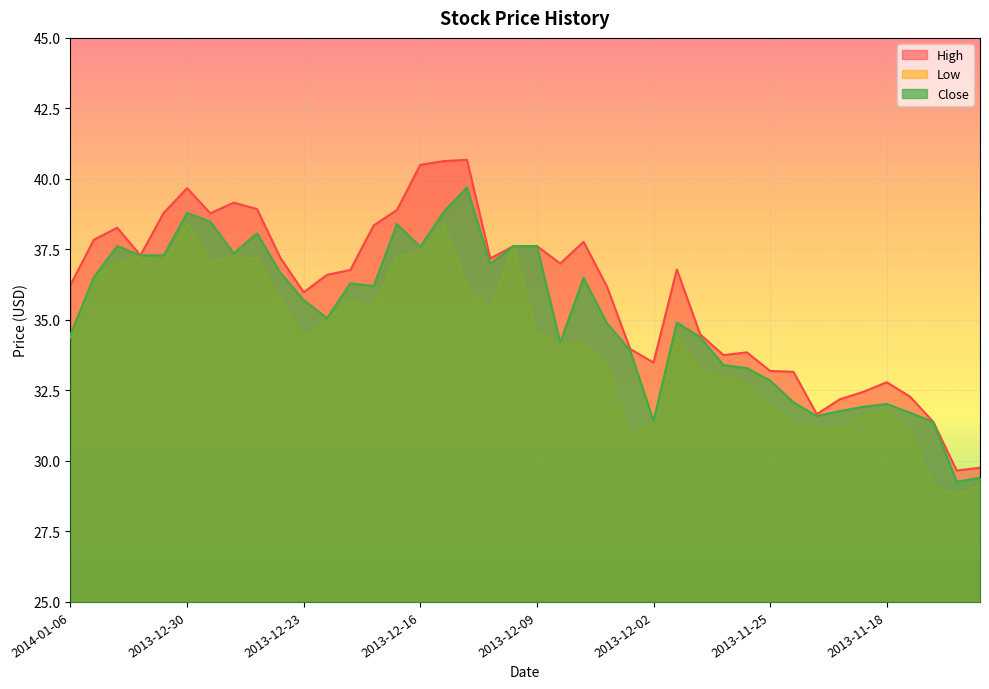

What are all the series names shown in the legend?

High, Low, Close